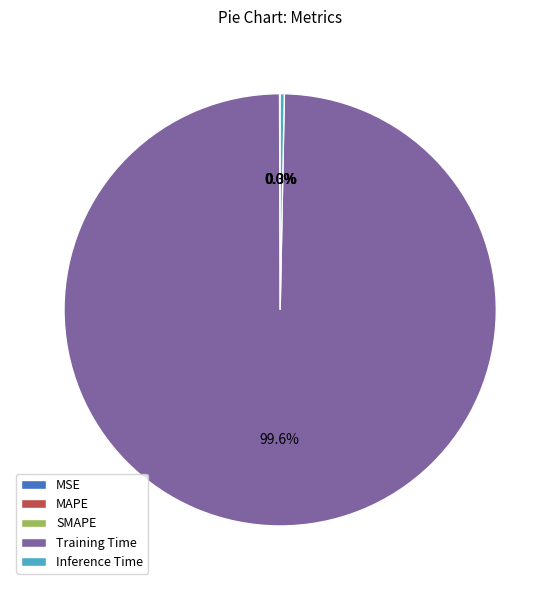

What is the largest slice in the pie chart?

Training Time